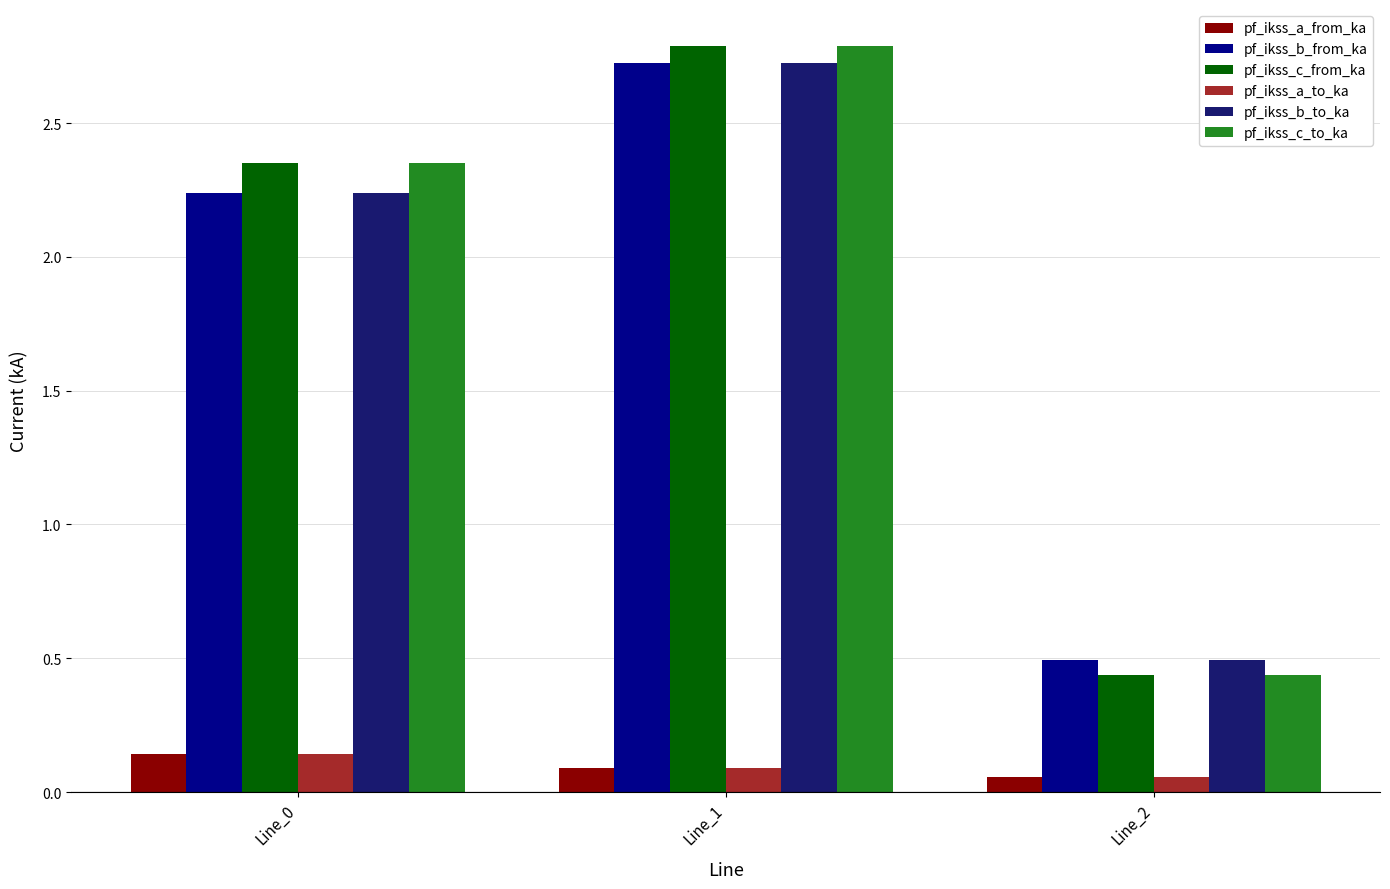

Which category has the highest value in the pf_ikss_b_from_ka series?

Line_1